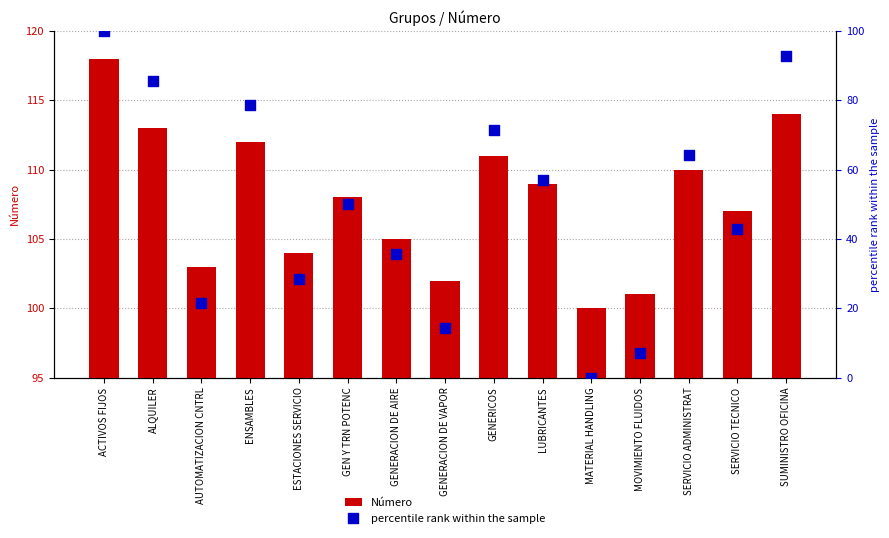

At how many categories does at least one series exceed 91?

15